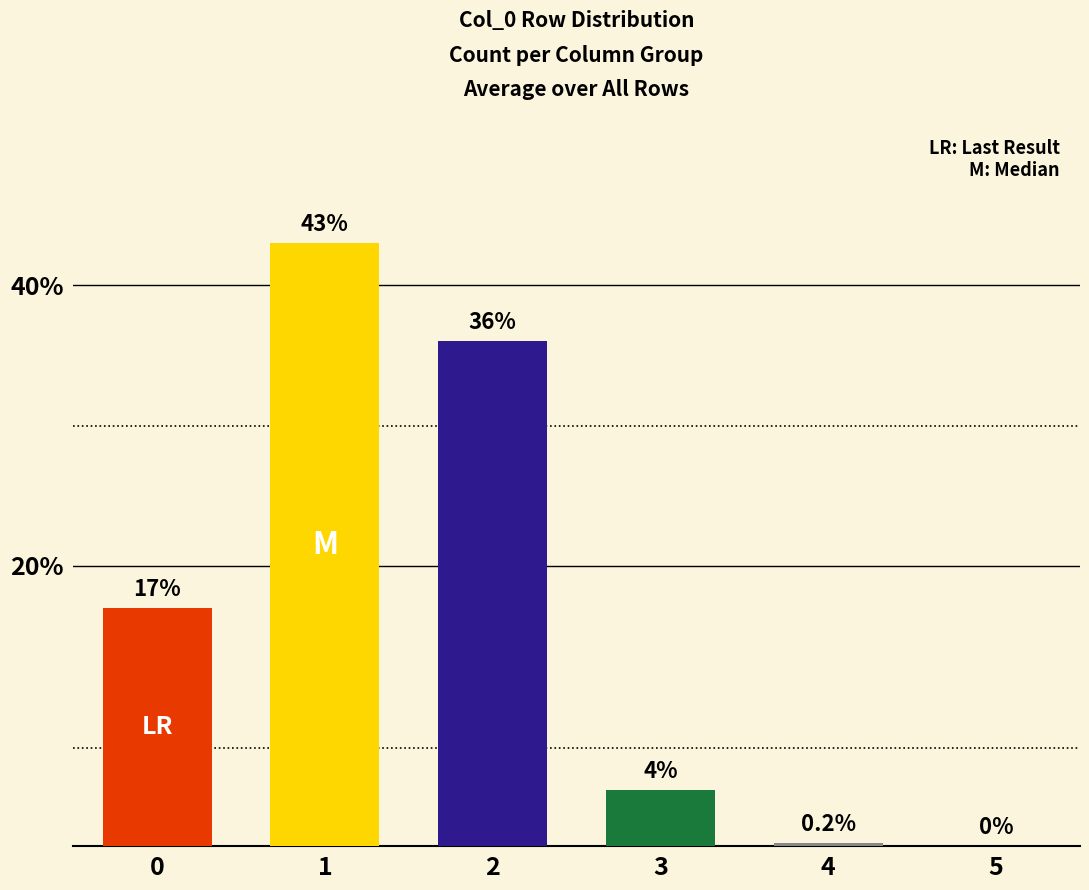

The value at 5 is 26.5. True or false?

False